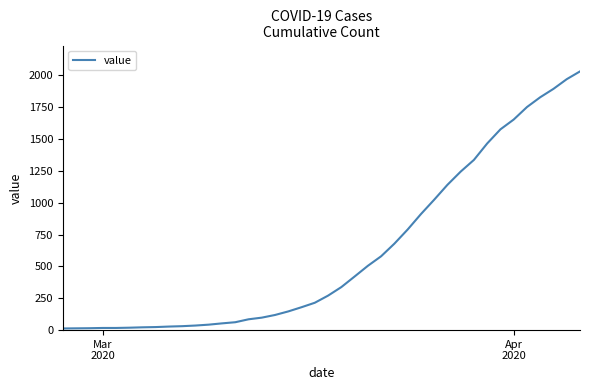

What is the maximum value shown in the chart?

2032